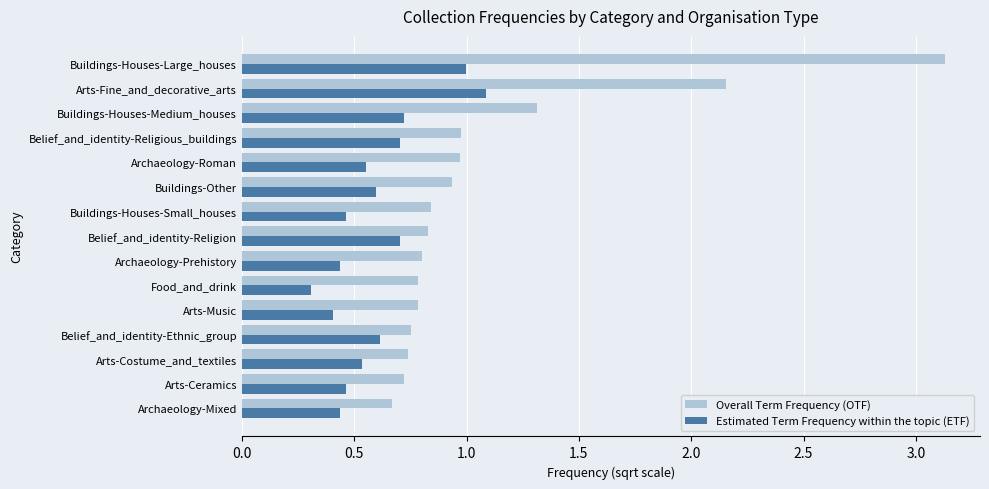

Where is Estimated Term Frequency within the topic (ETF) nearest to the value 0?

Food_and_drink